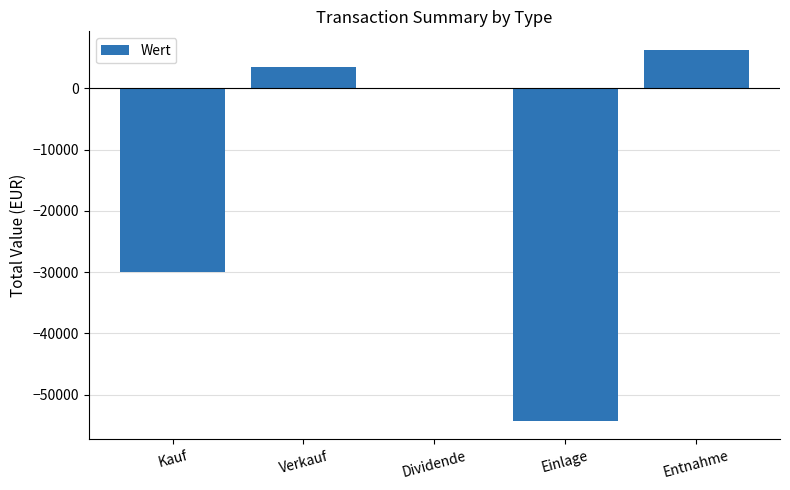

Is it true that the value at Kauf is -7169.9?

False